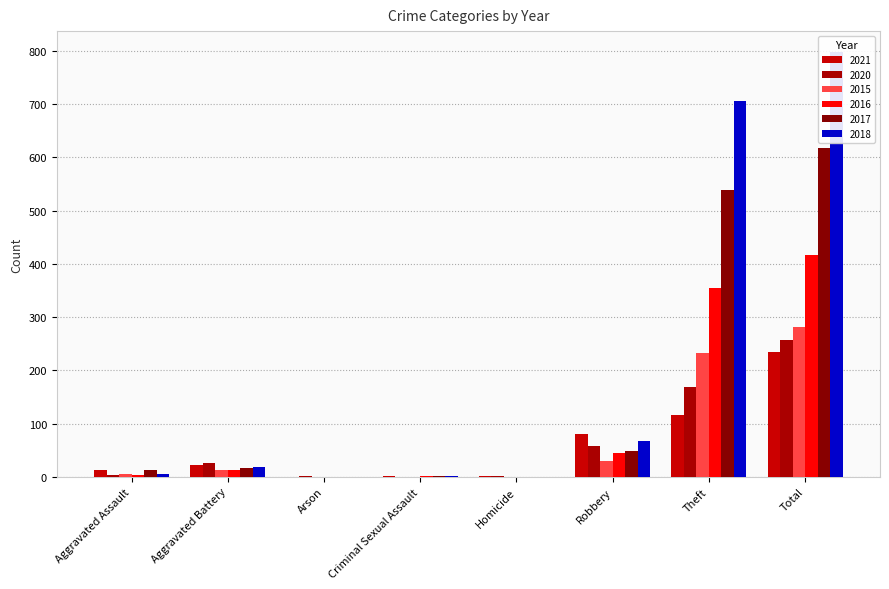

Are the bars grouped side by side (vs. stacked)?

Yes